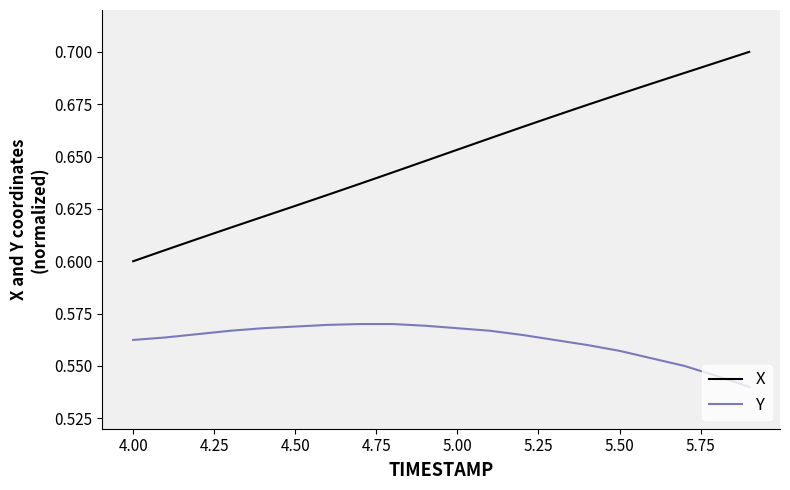

Which series has the largest total across all categories?

X